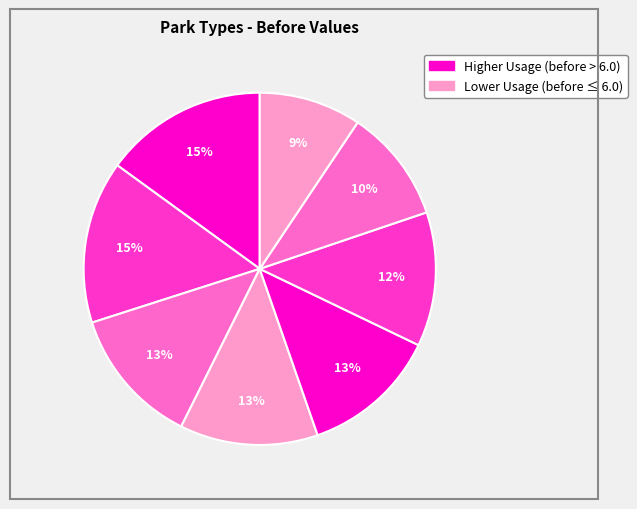

How many segments does this pie chart have?

8